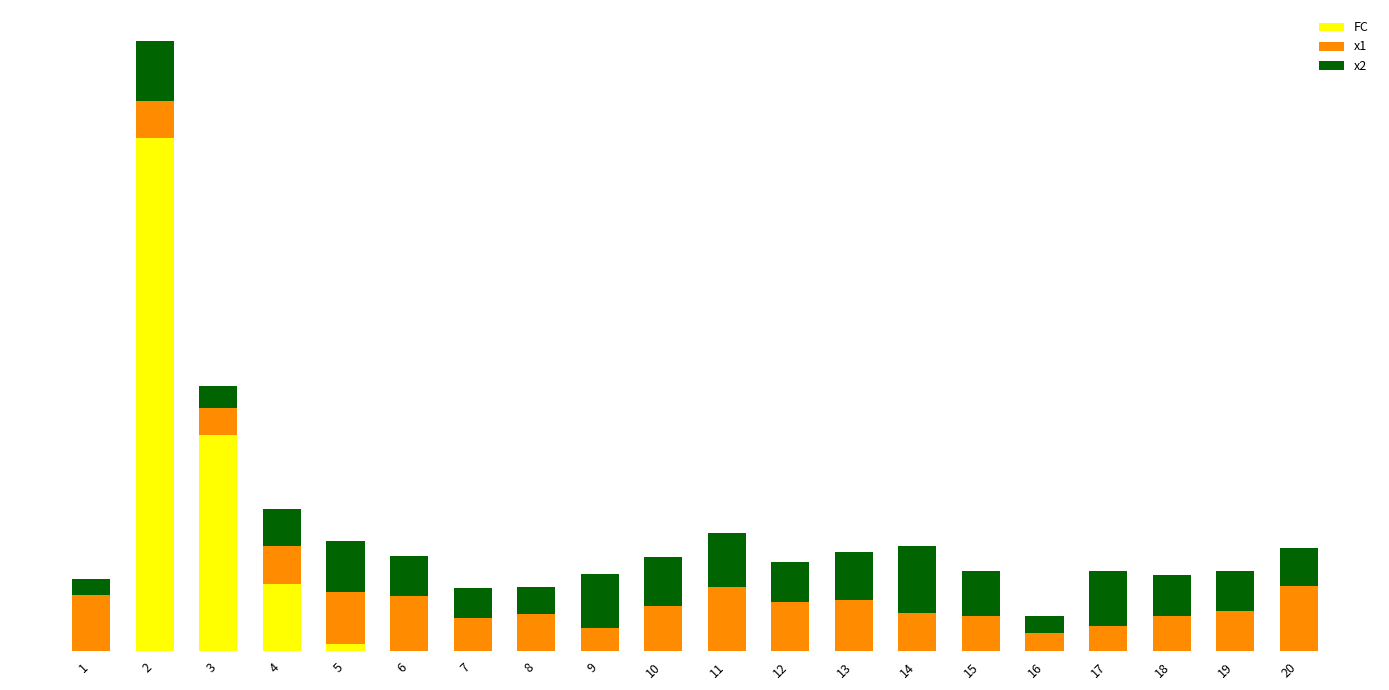

What are all the series names shown in the legend?

FC, x1, x2